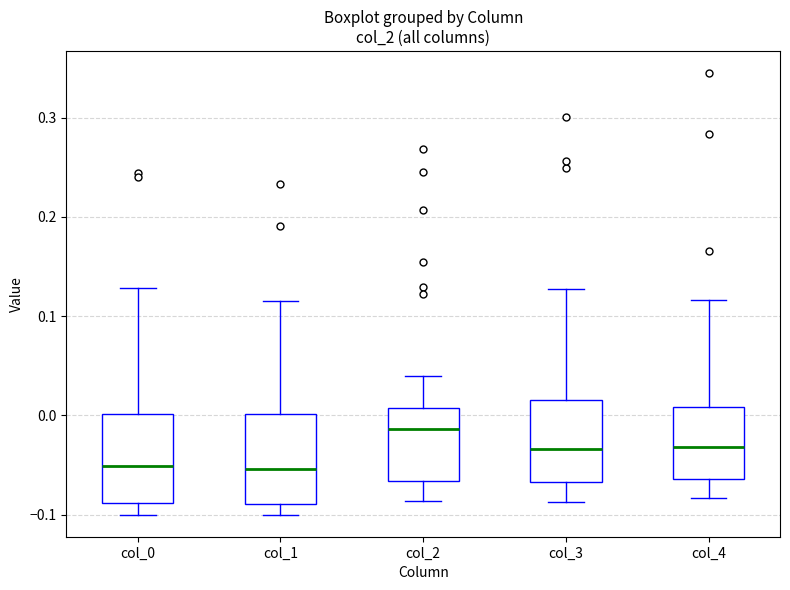

Reading left to right, read every box against the y-axis: the position of its median line, the range the box covers, and the ends of its whiskers. The values are not printed on the chart, so give them approximately, as read against the axis.

col_0: median -0.05, box -0.09 to 0.00, whiskers -0.10 to 0.13
col_1: median -0.05, box -0.09 to 0.00, whiskers -0.10 to 0.12
col_2: median -0.01, box -0.07 to 0.01, whiskers -0.09 to 0.04
col_3: median -0.03, box -0.07 to 0.02, whiskers -0.09 to 0.13
col_4: median -0.03, box -0.06 to 0.01, whiskers -0.08 to 0.12